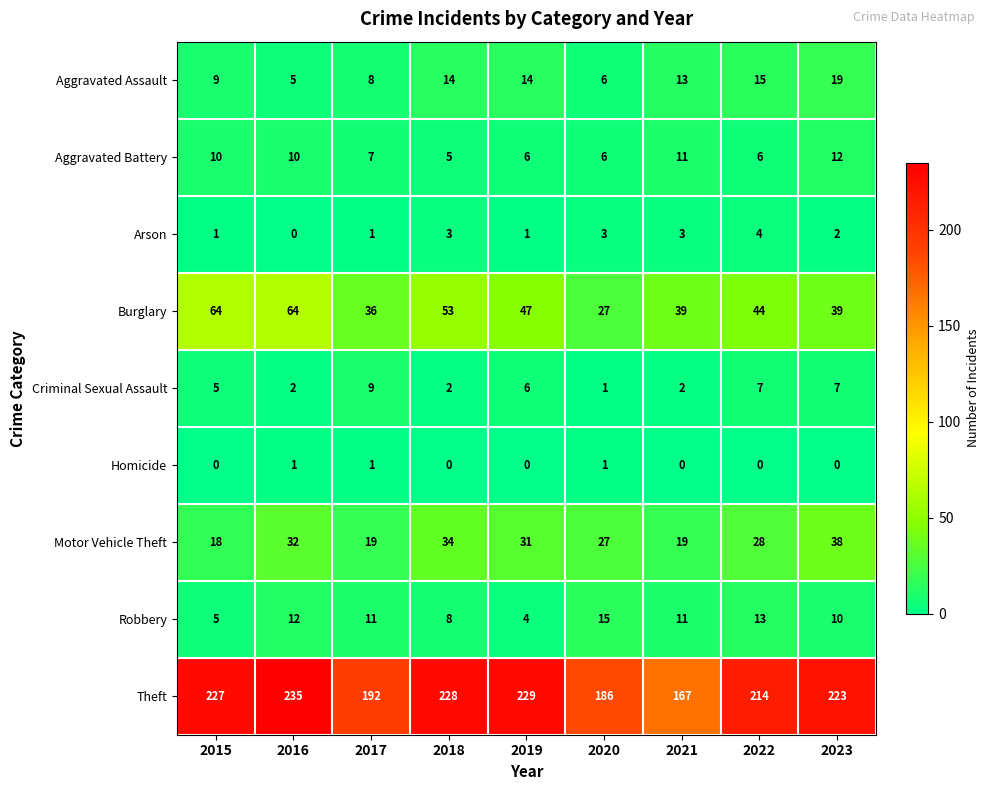

Where is Burglary nearest to the value 45?

2022